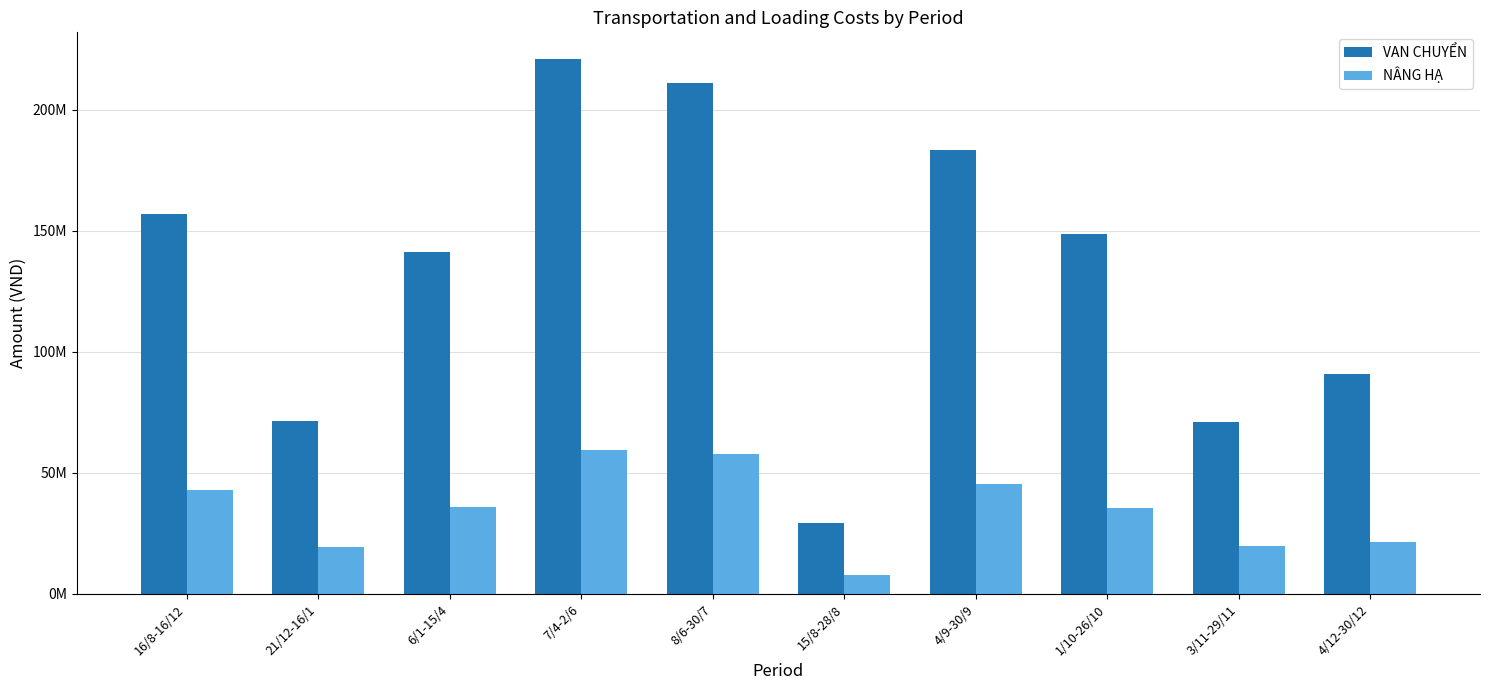

Does the chart contain stacked bars?

No